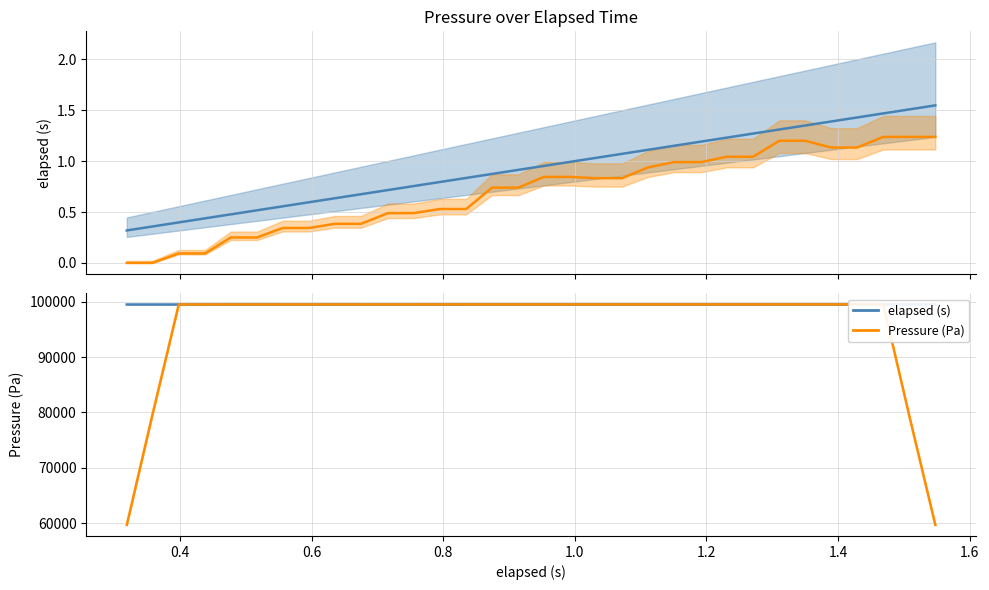

Between which two adjacent categories do Pressure (Pa) and elapsed (s) first intersect?

0.6 and 0.8